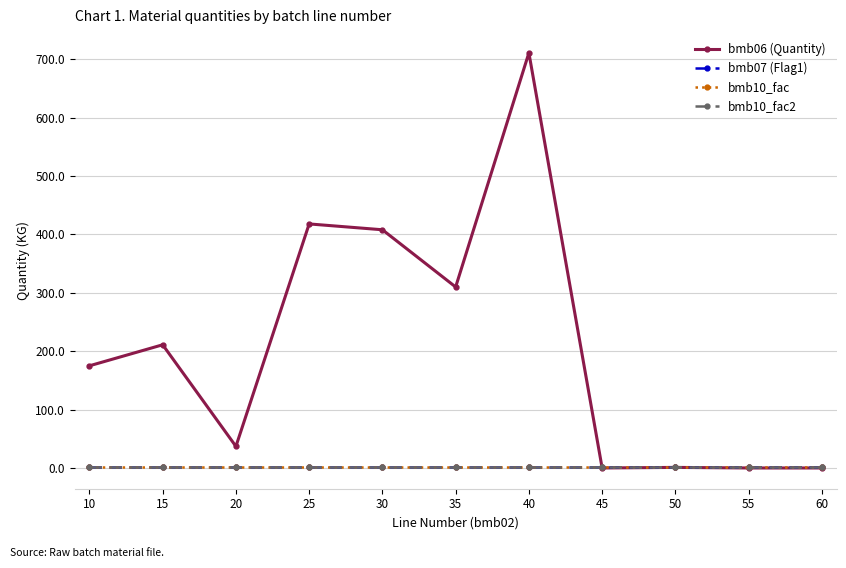

Reading left to right, transcribe all the data shown in this chart.

bmb06 (Quantity): 175.0	211.0	37.0	418.0	408.0	310.0	711.0	0.0	1.0	0.0	0.0
bmb07 (Flag1): 1.0	1.0	1.0	1.0	1.0	1.0	1.0	1.0	1.0	1.0	1.0
bmb10_fac: 1.0	1.0	1.0	1.0	1.0	1.0	1.0	1.0	1.0	1.0	1.0
bmb10_fac2: 1.0	1.0	1.0	1.0	1.0	1.0	1.0	1.0	1.0	1.0	1.0